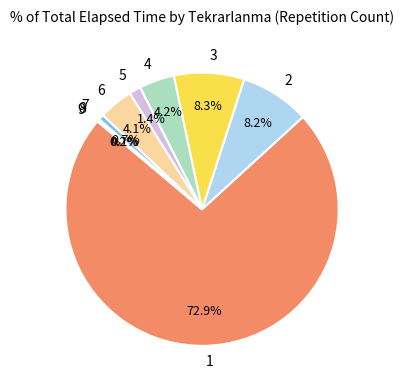

Combined, do 2 and 7 account for over 50%?

No